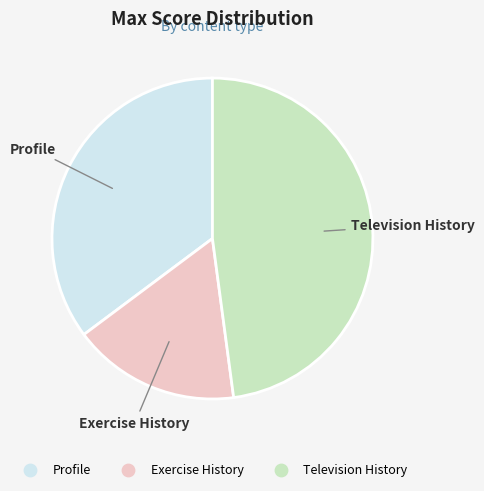

Combined, do Profile and Television History account for over 50%?

Yes